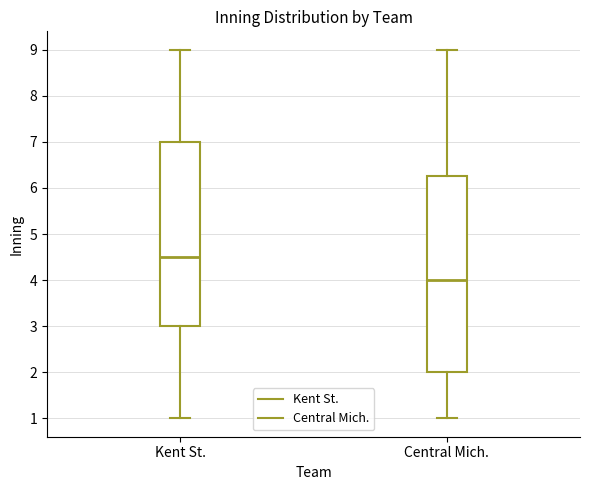

Which box has the lowest median line?

Central Mich.